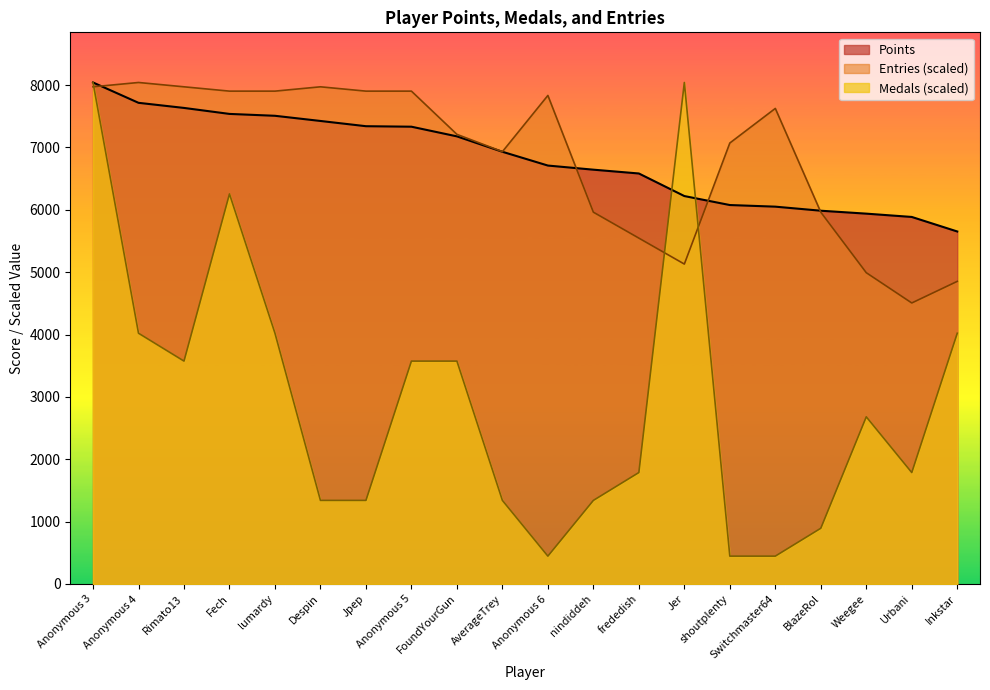

Where is the first local minimum for Medals?

Rimato13